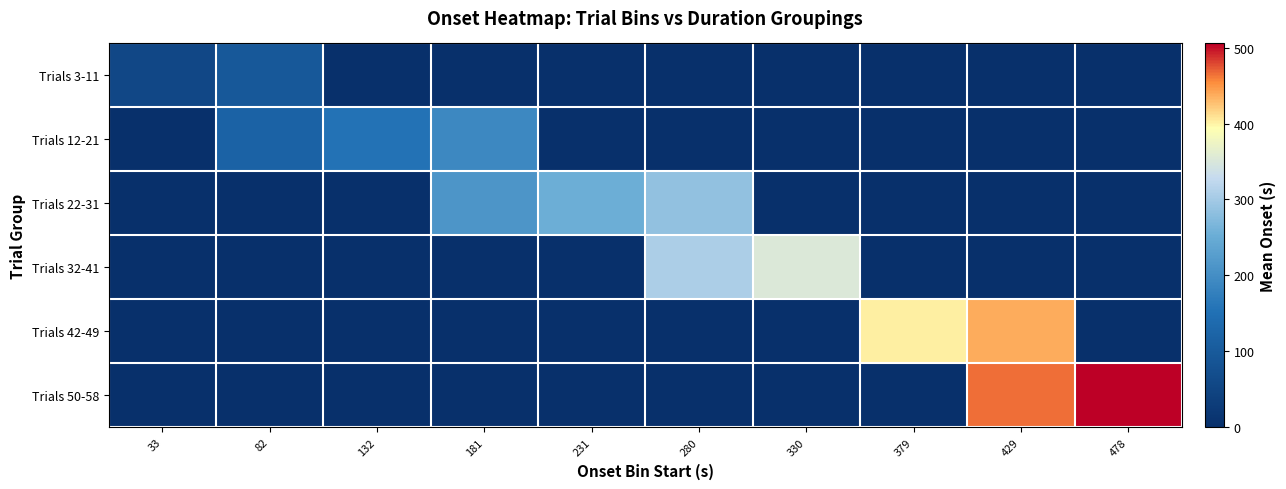

Which has a higher value, 429 or 33?

33